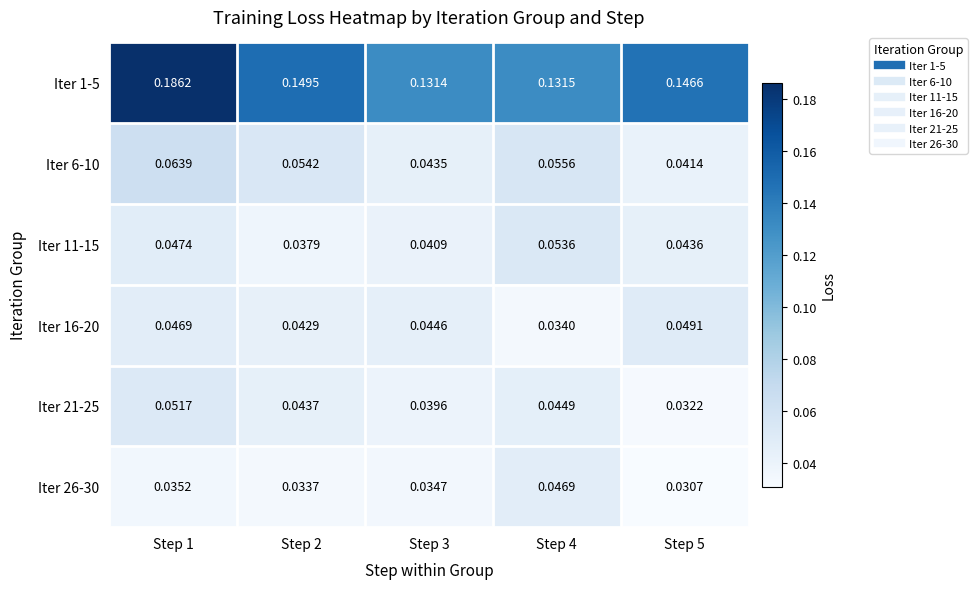

At which category does the chart reach its peak across all series?

Step 1